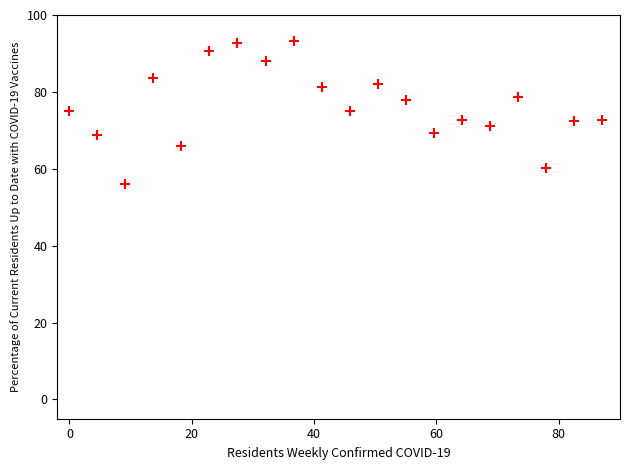

What is the range of Y values (max minus min)?

37.1